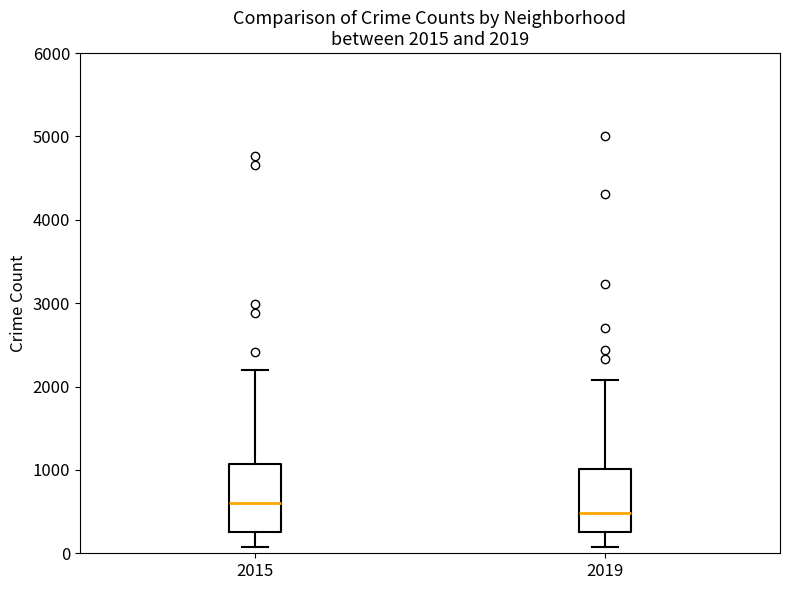

Which box's median line is the lowest?

2019